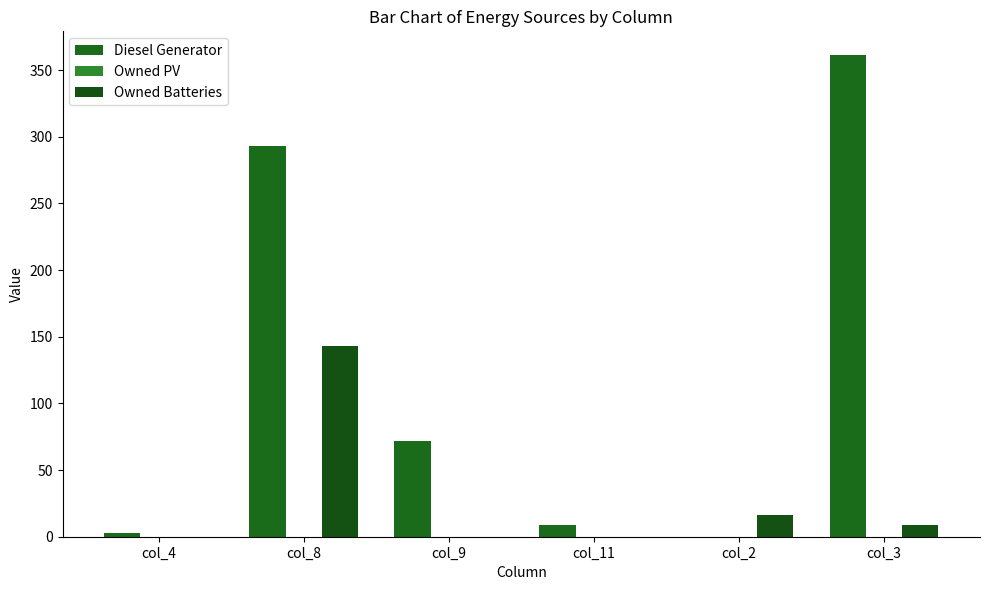

Are the bars horizontal?

No